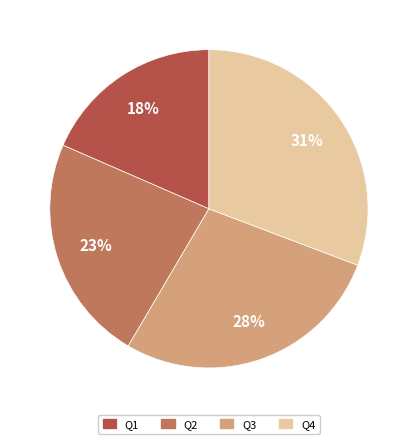

Is the sum of Q1 and Q3 greater than half?

No